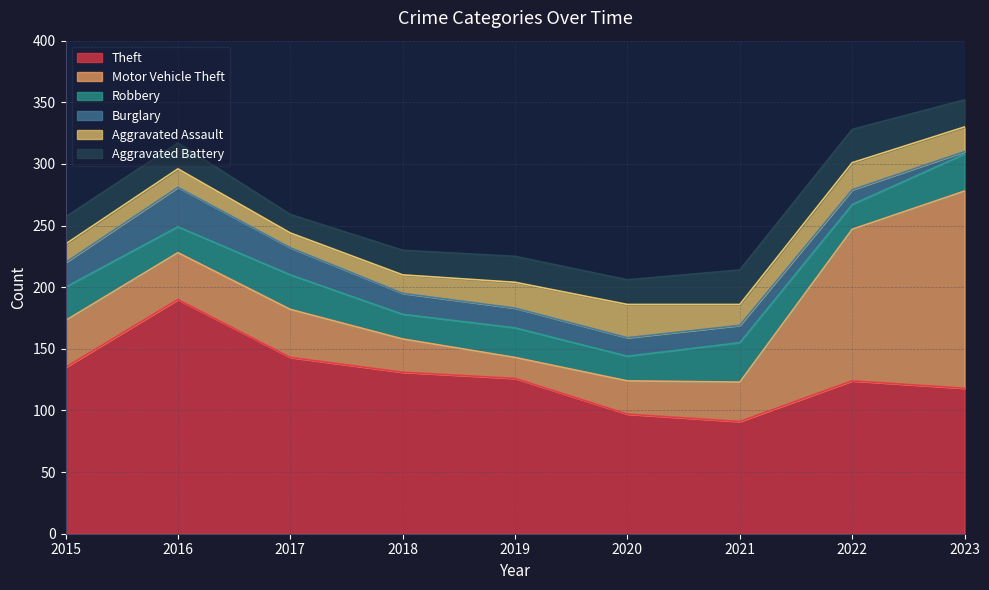

What are all the series names shown in the legend?

Theft, Motor Vehicle Theft, Robbery, Burglary, Aggravated Assault, Aggravated Battery